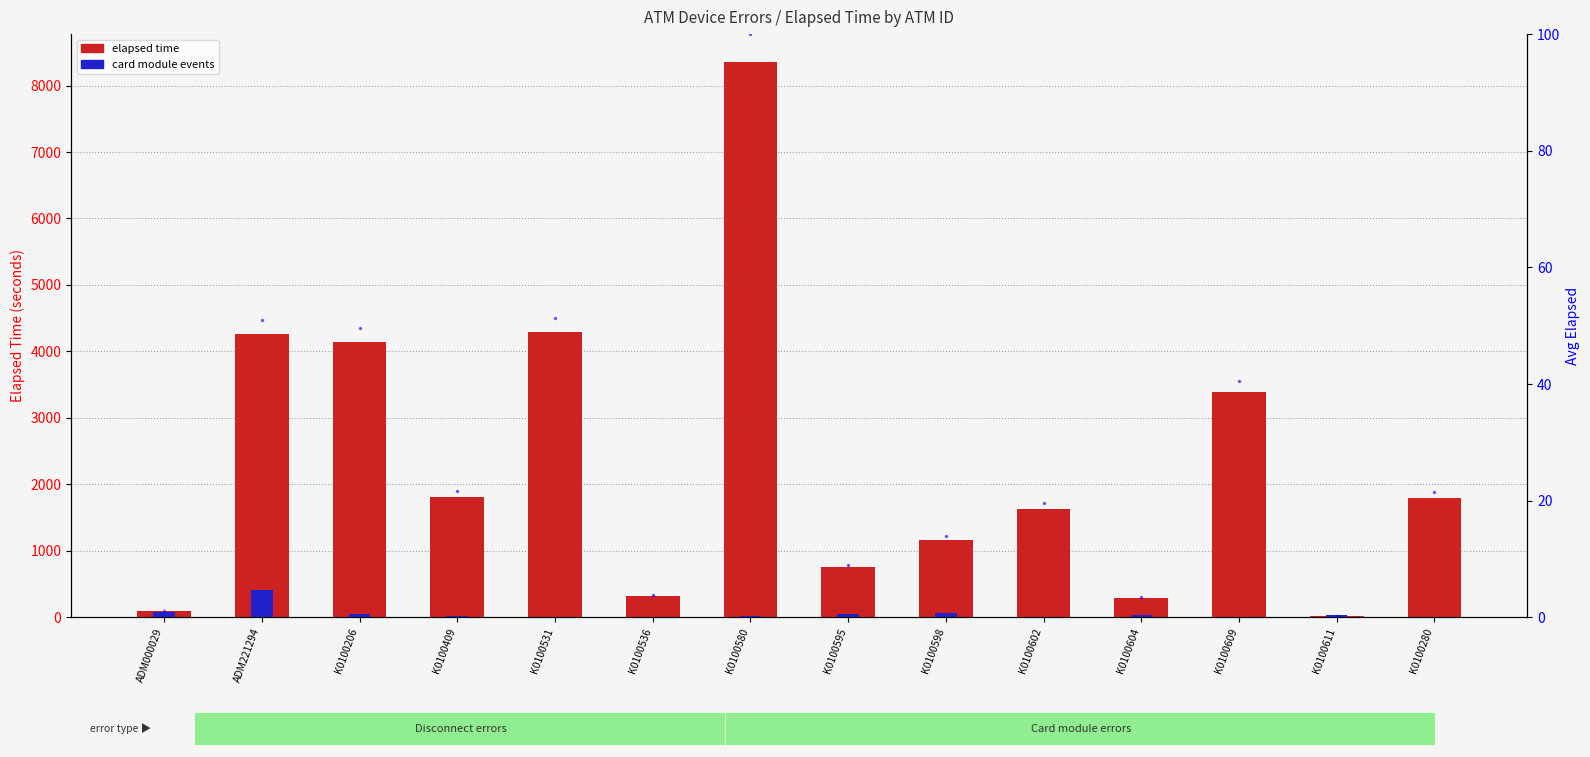

What is the value of the elapsed time bar at the 10th from the left?

1635.0